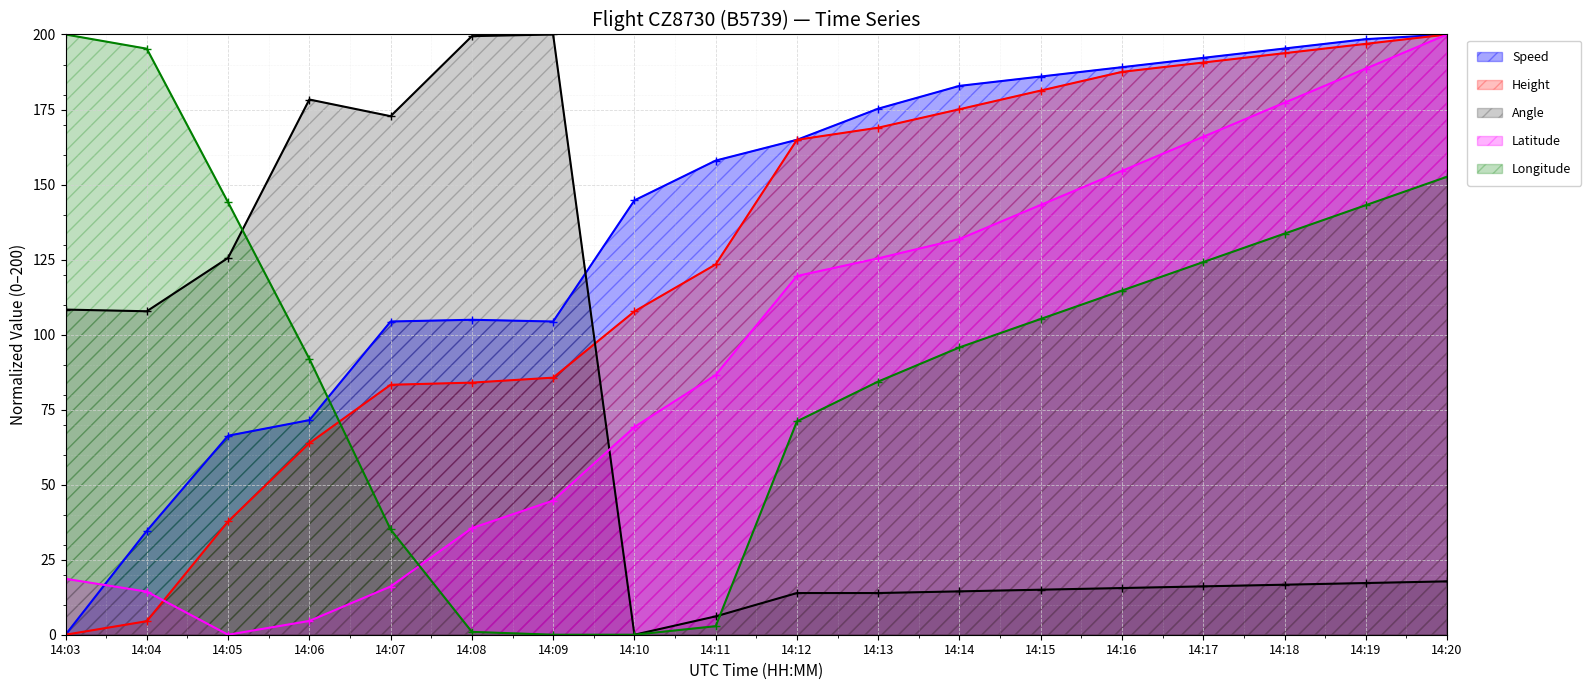

Is it true that Speed equals 261.0 at 14:12?

False